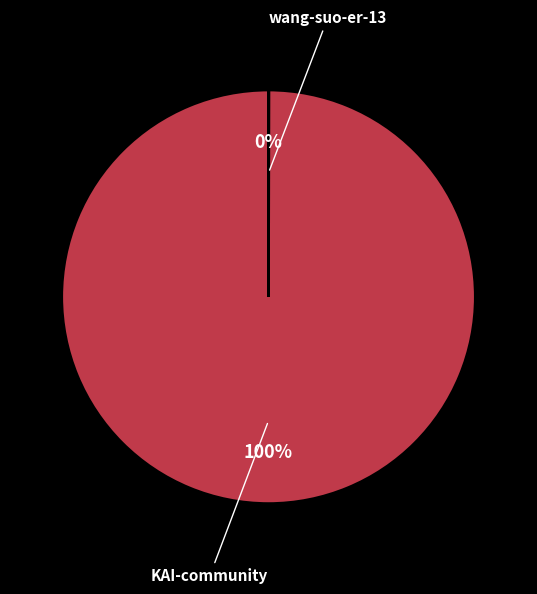

To the nearest percent, what is the average slice percentage?

50%